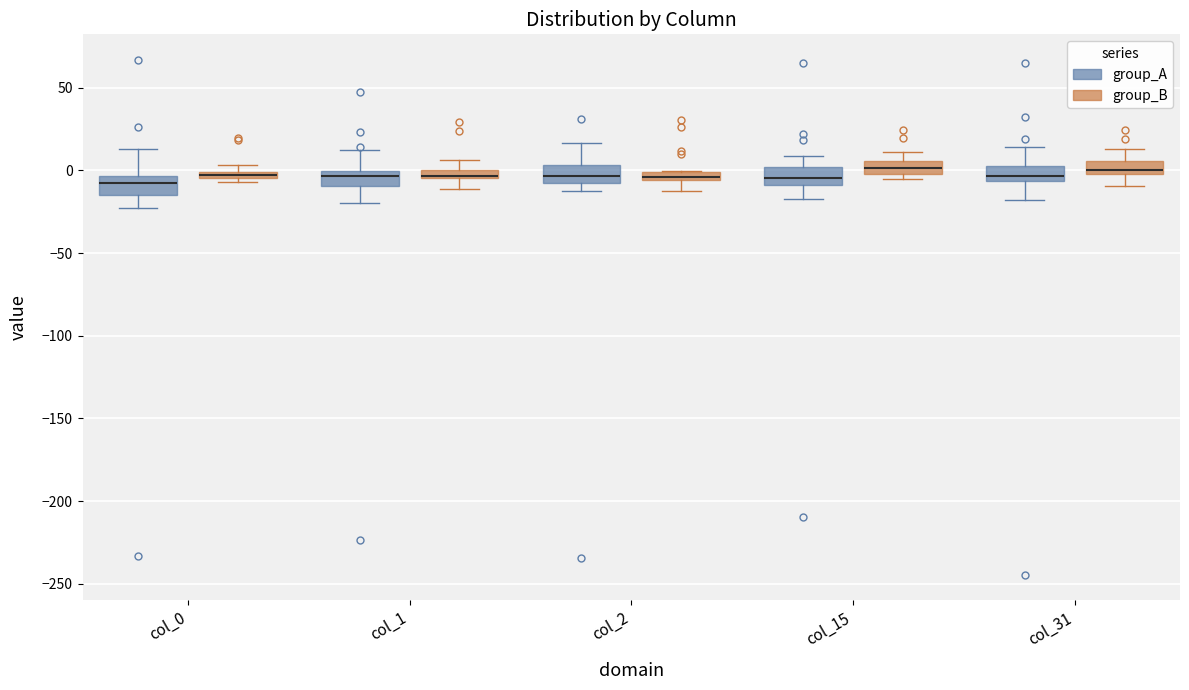

Where does the upper whisker of the box for col_2 (group_A) end on the y-axis? The values are not printed on the chart, so give them approximately, as read against the axis.

15